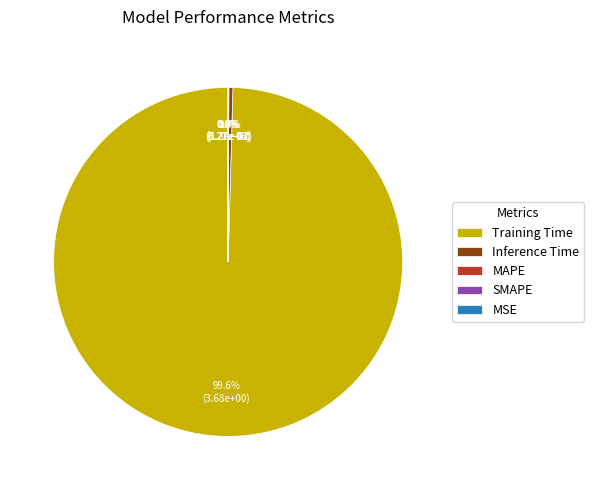

How many segments does this pie chart have?

5